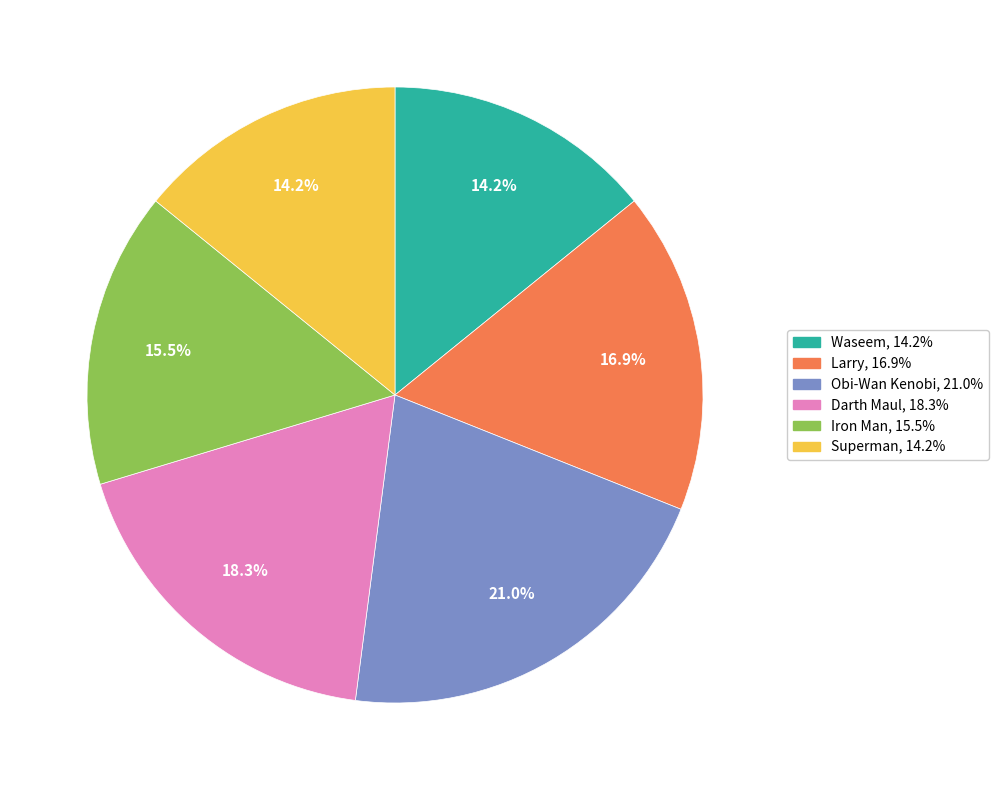

Does Obi-Wan Kenobi account for over 50% of the chart?

No